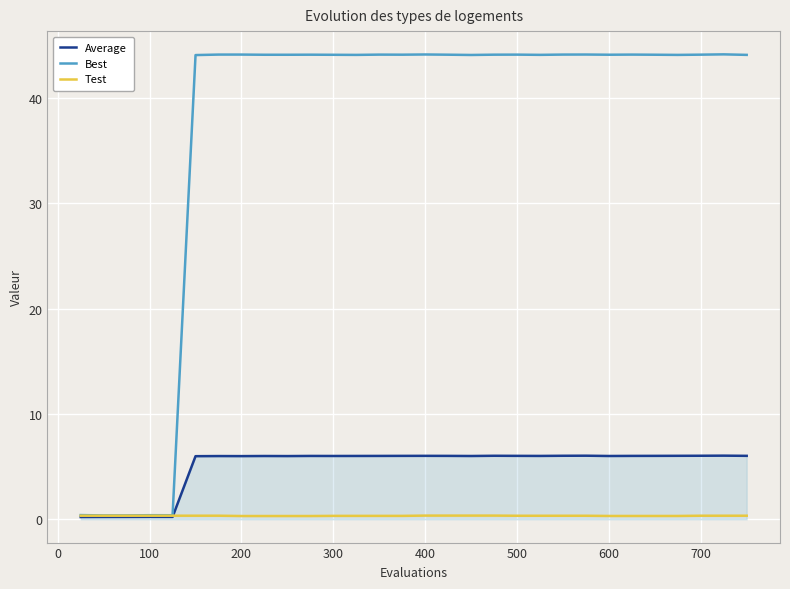

Which series has the widest spread of values?

Best